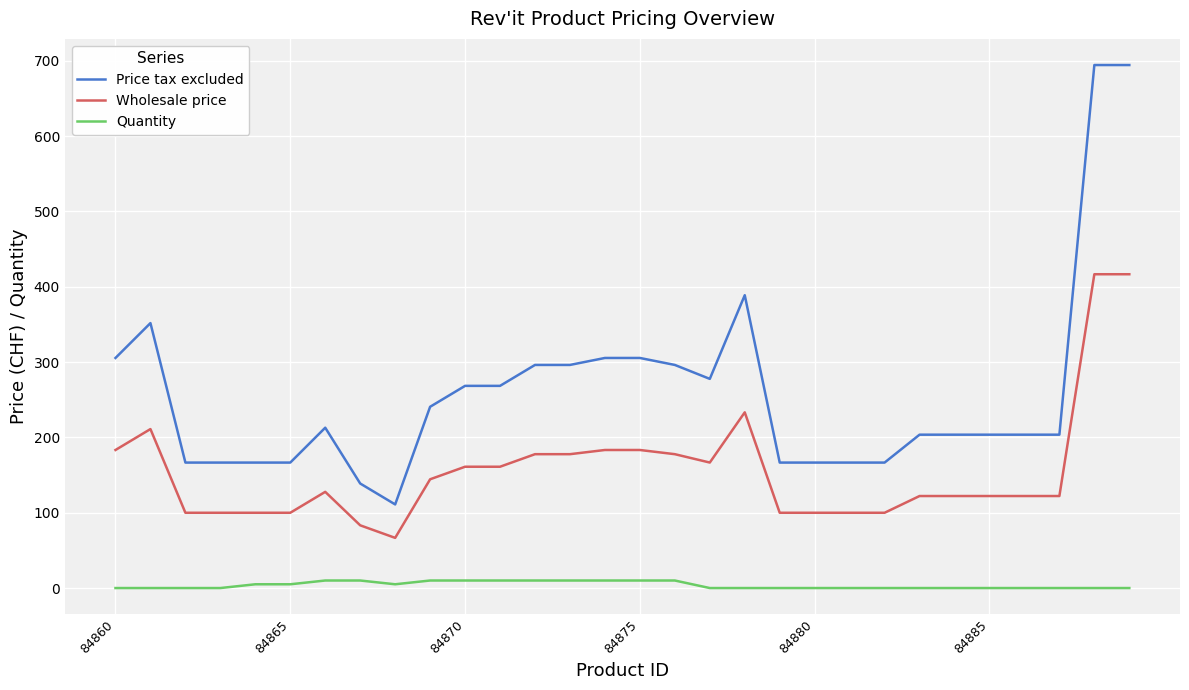

Rank the series by their average value, from lowest to highest.

Quantity, Wholesale price, Price tax excluded